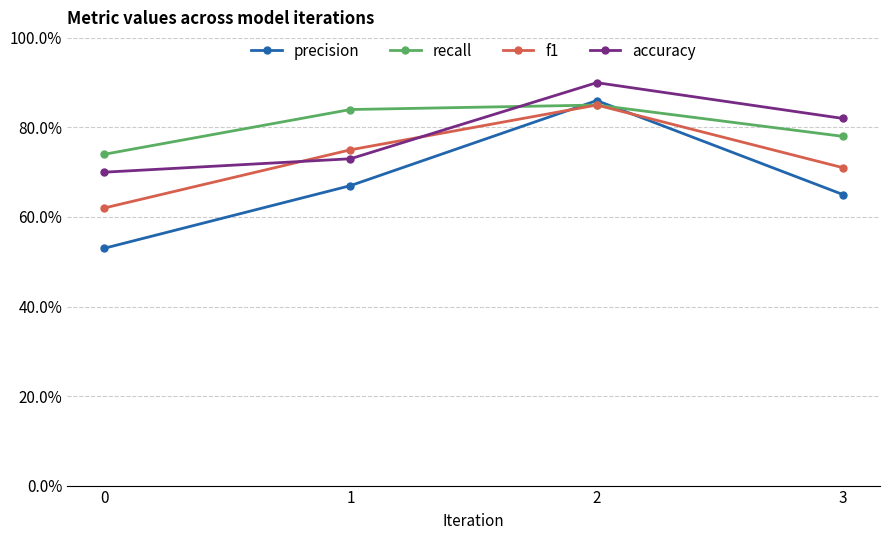

Is this an area chart (filled region under the line)?

No